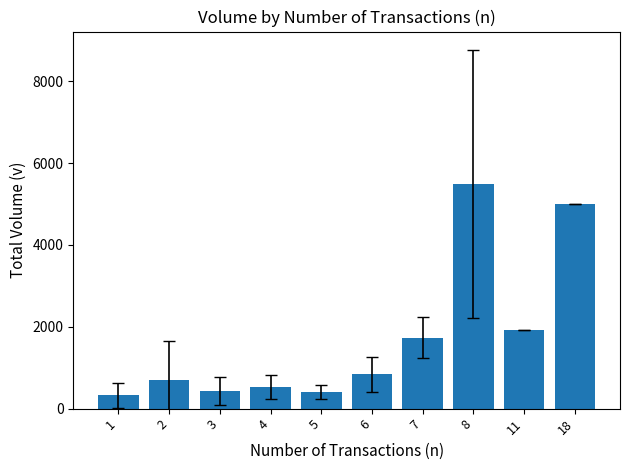

Which has a higher value, 7 or 4?

7